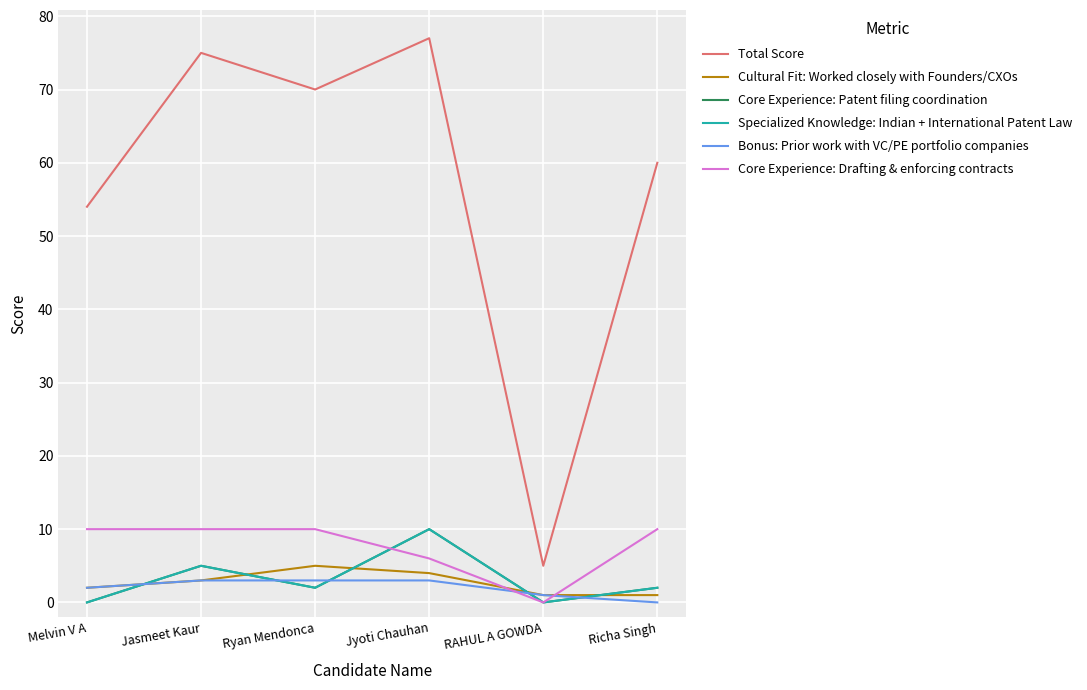

True or false: Specialized Knowledge: Indian + International Patent Law and Total Score cross at least once.

False